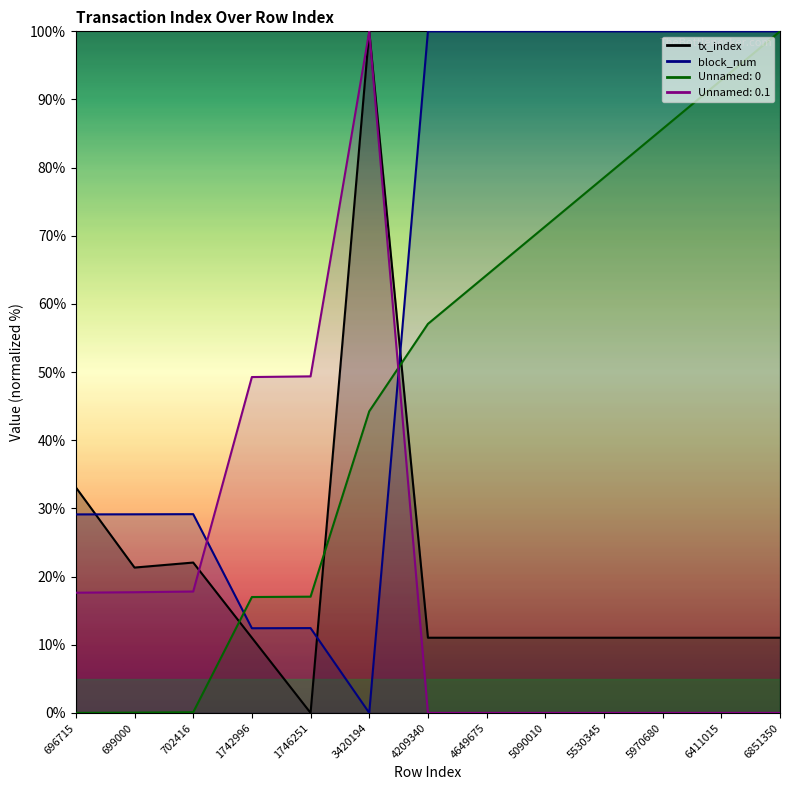

Is the value of Unnamed: 0.1 at 5530345 greater than the value of block_num at 702416?

No